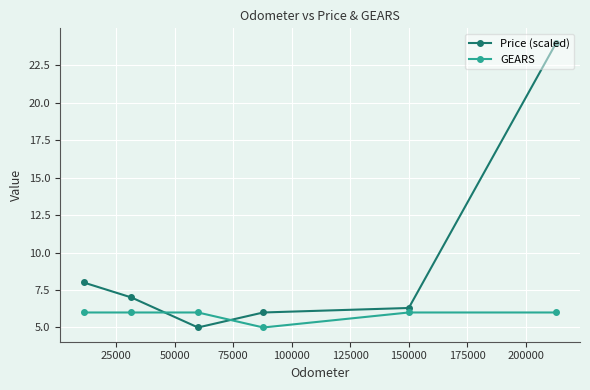

What is the sum of all GEARS values?

35.0